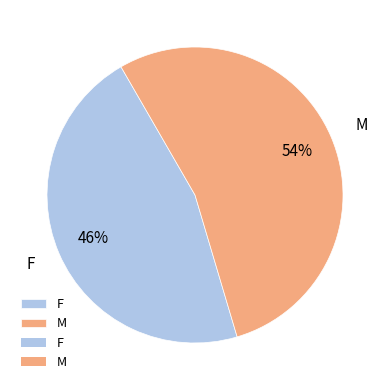

Is it true that M is 54% of the pie?

True